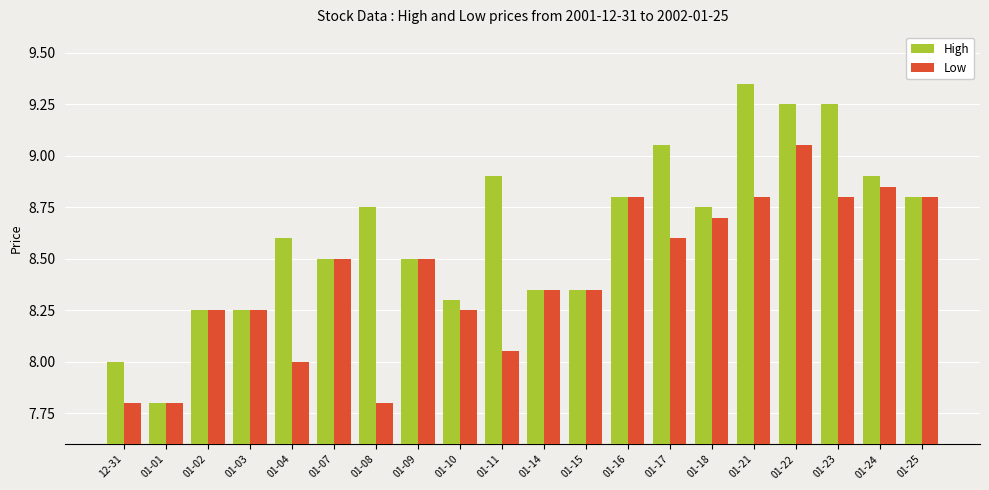

List the series in order of their overall mean, highest first.

High, Low